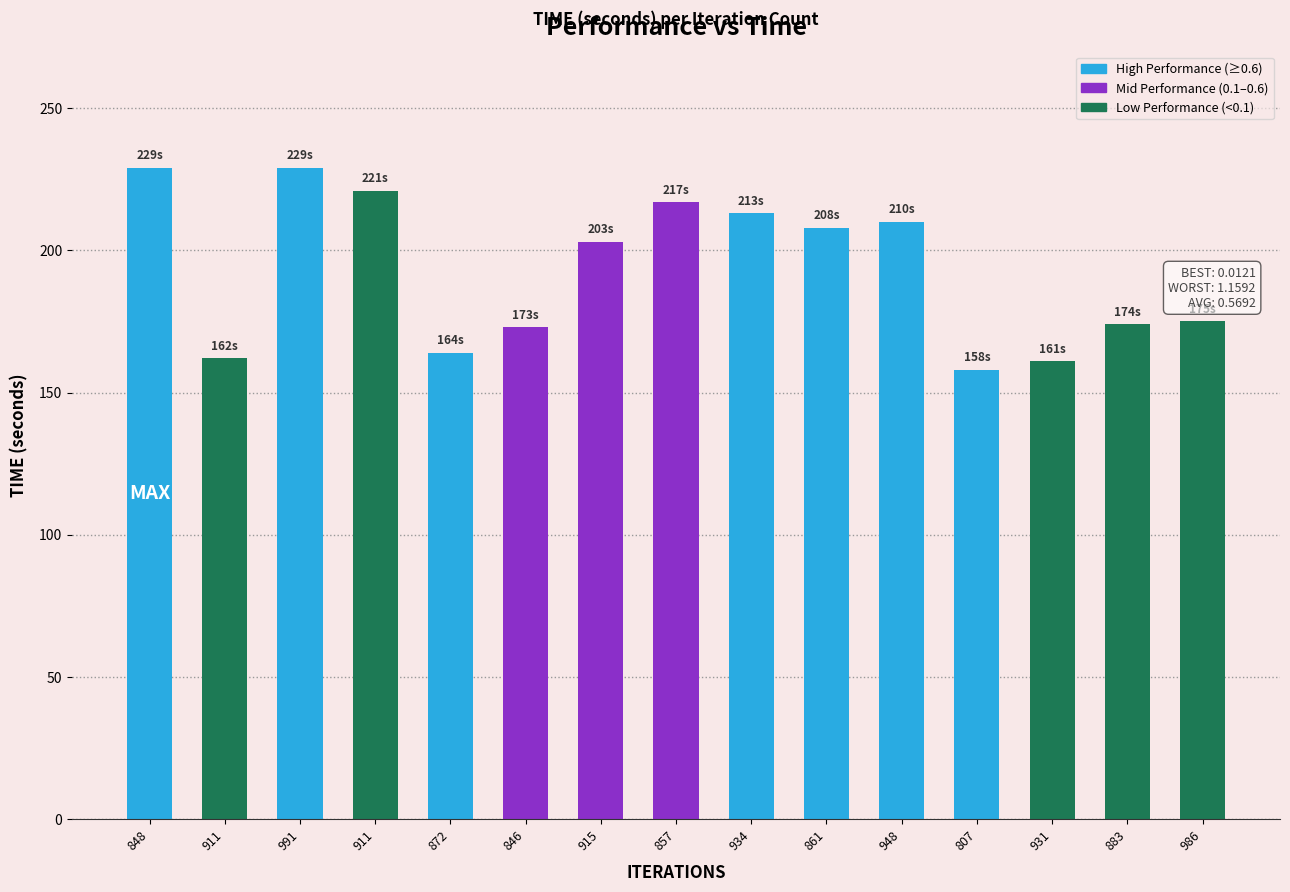

How many distinct data groups are displayed?

1